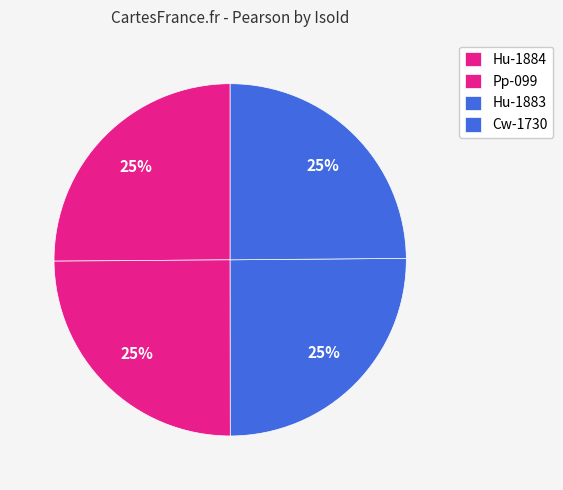

What percentage is the Hu-1883 slice, to the nearest percent?

25%